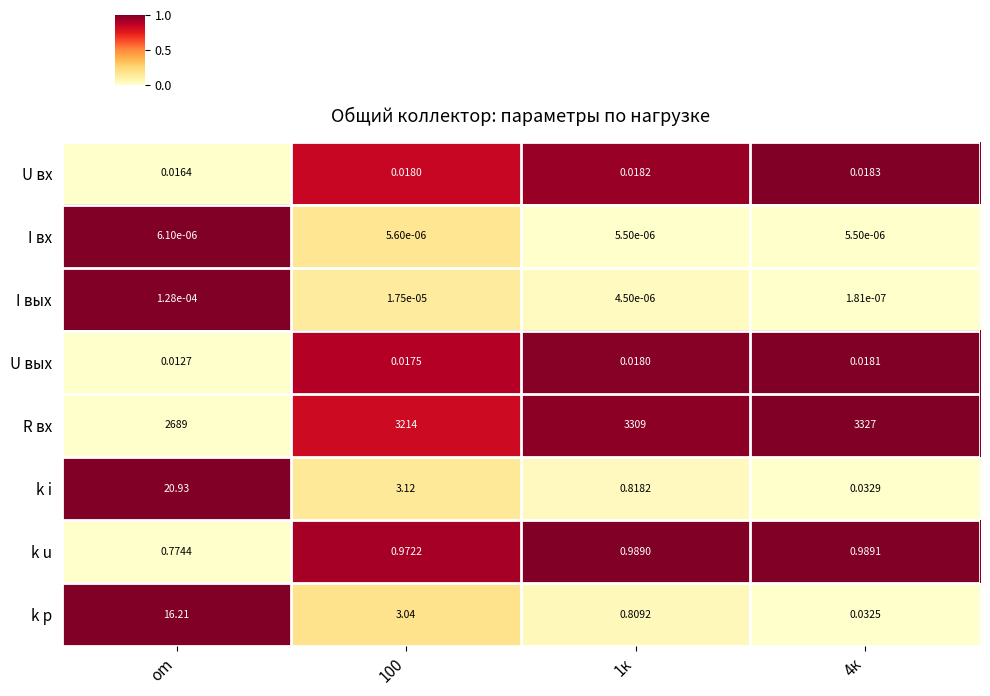

Rank the series by their maximum value, from lowest to highest.

I вх, I вых, U вых, U вх, k u, k p, k i, R вх